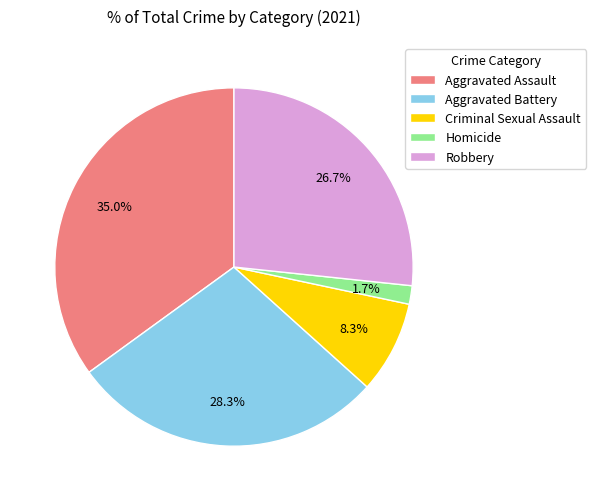

To the nearest percent, what portion does Aggravated Assault represent?

35%